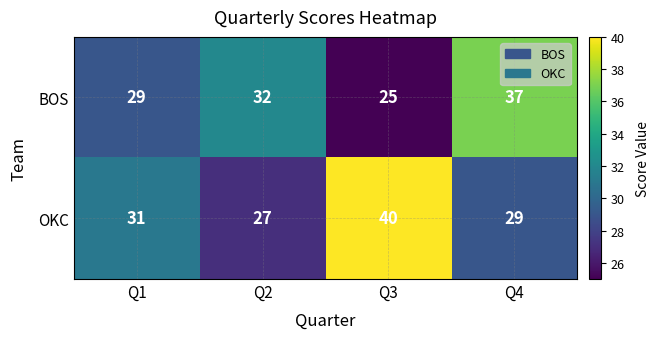

At which category is the sum across all series the highest?

Q4